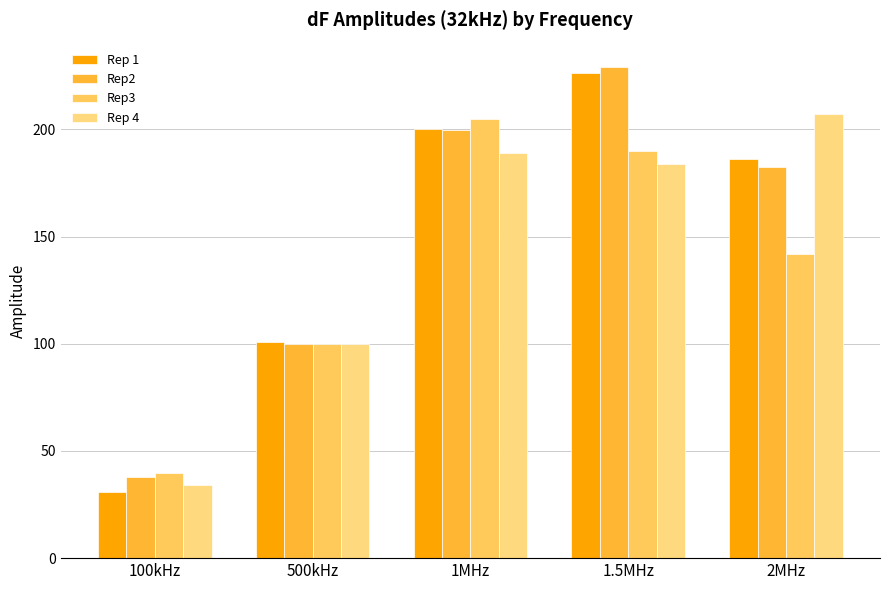

Which series changed the most between 1.5MHz and 2MHz?

Rep3